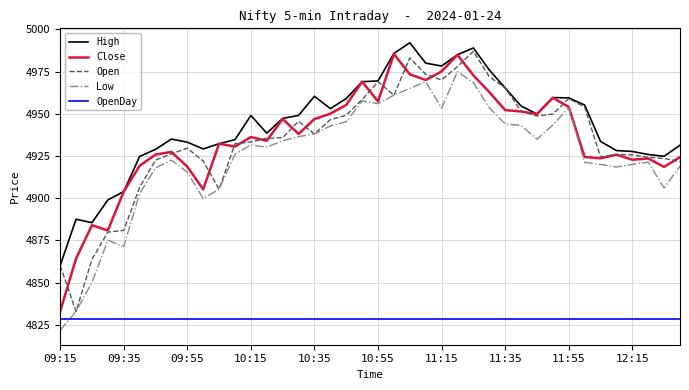

True or false: Low and High cross at least once.

False